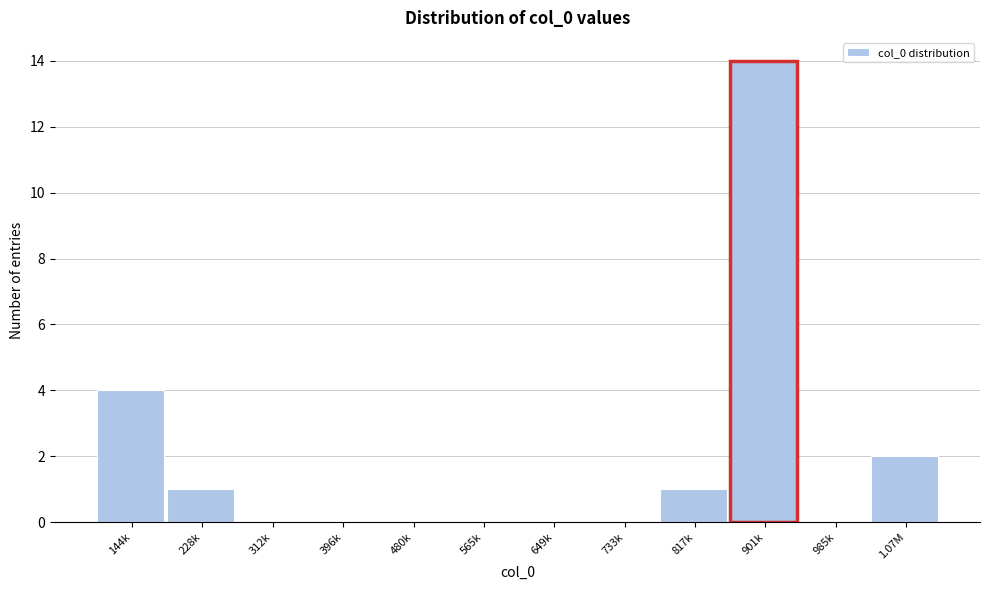

Reading left to right, what are all the values shown in this chart?

144k=4	228k=1	312k=0	396k=0	480k=0	565k=0	649k=0	733k=0	817k=1	901k=14	985k=0	1.07M=2